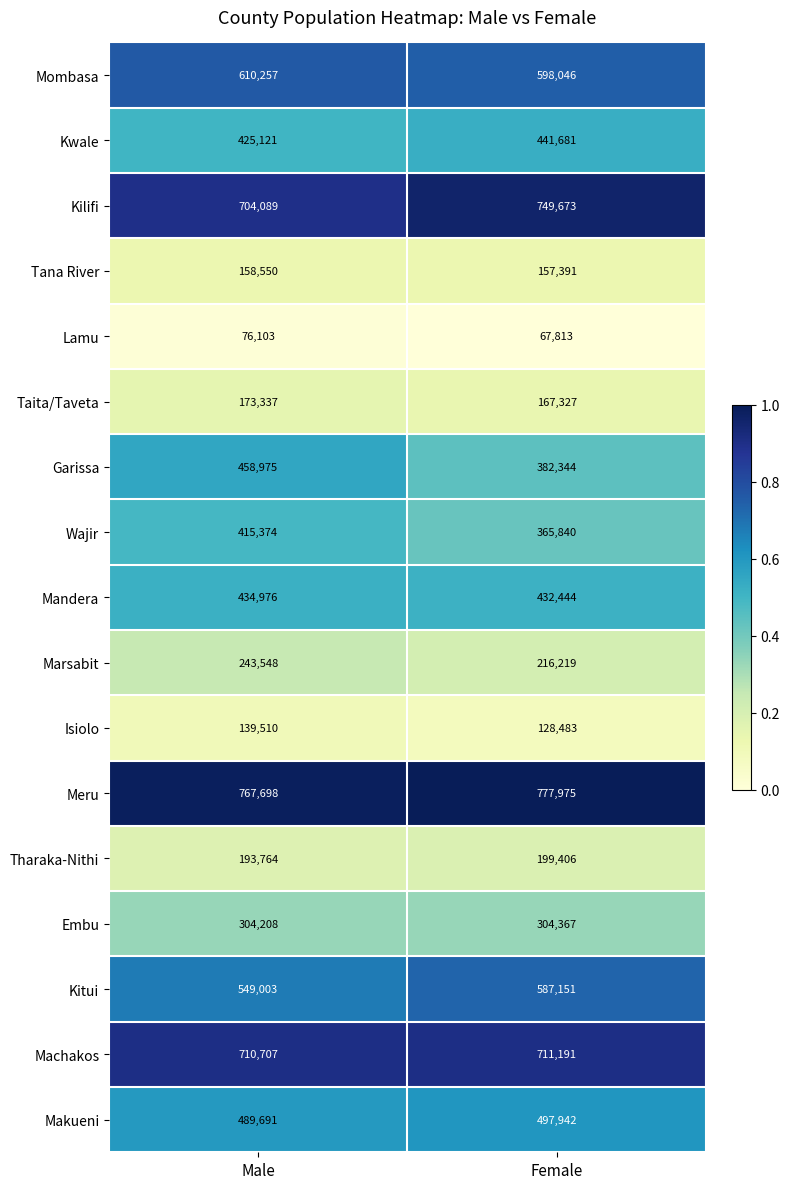

How many distinct data groups are displayed?

17